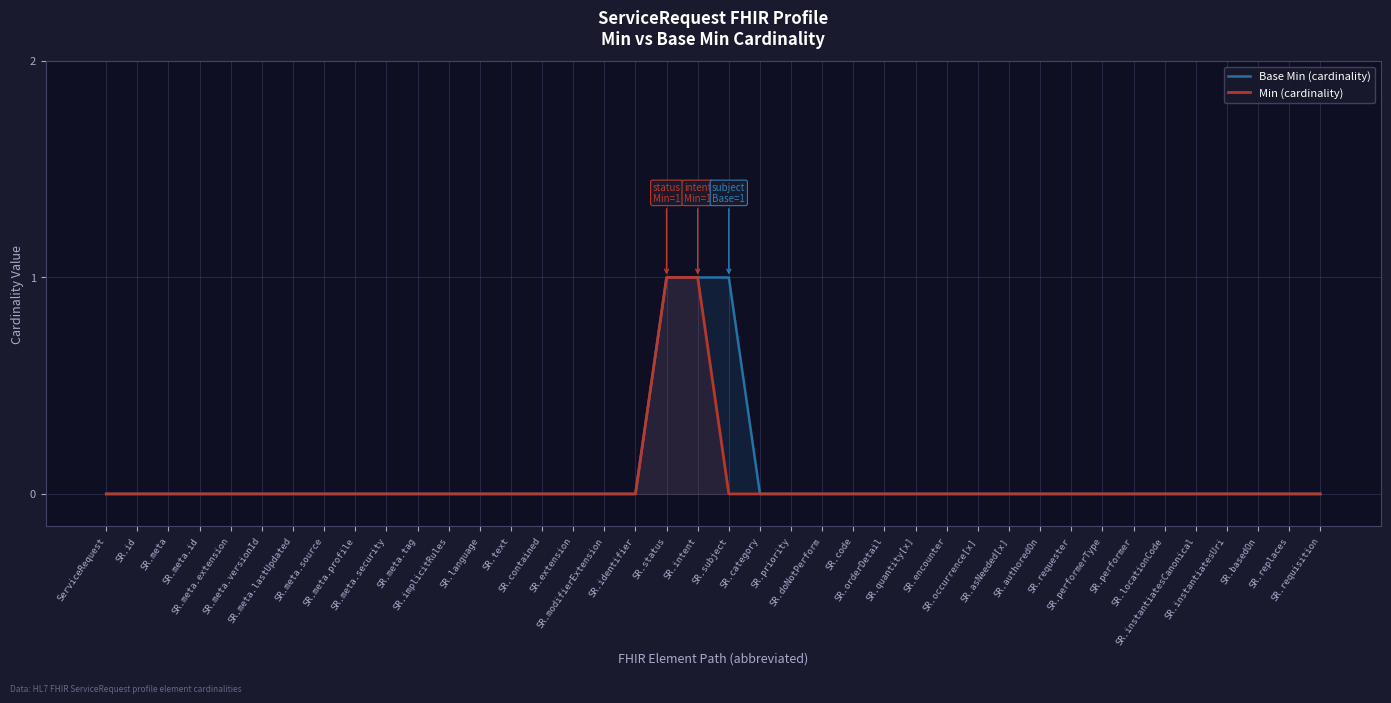

At which category is the sum across all series the highest?

SR.status